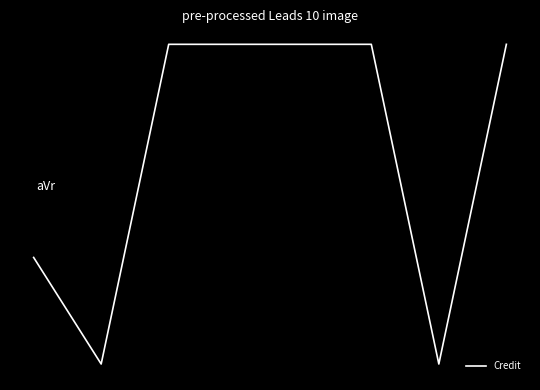

What is the difference between the second highest and second lowest values?

3